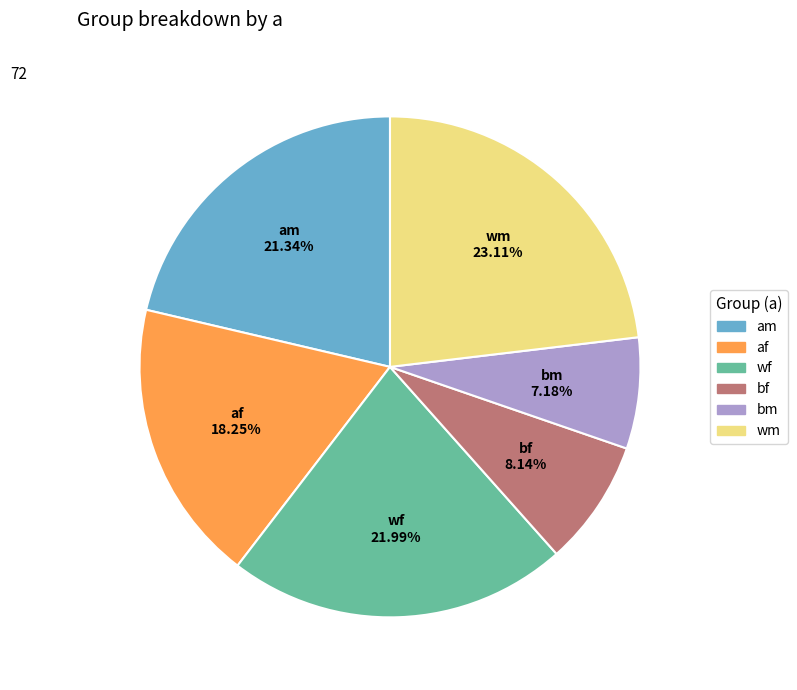

To the nearest percent, what is the difference between the largest and smallest slice percentages?

16%